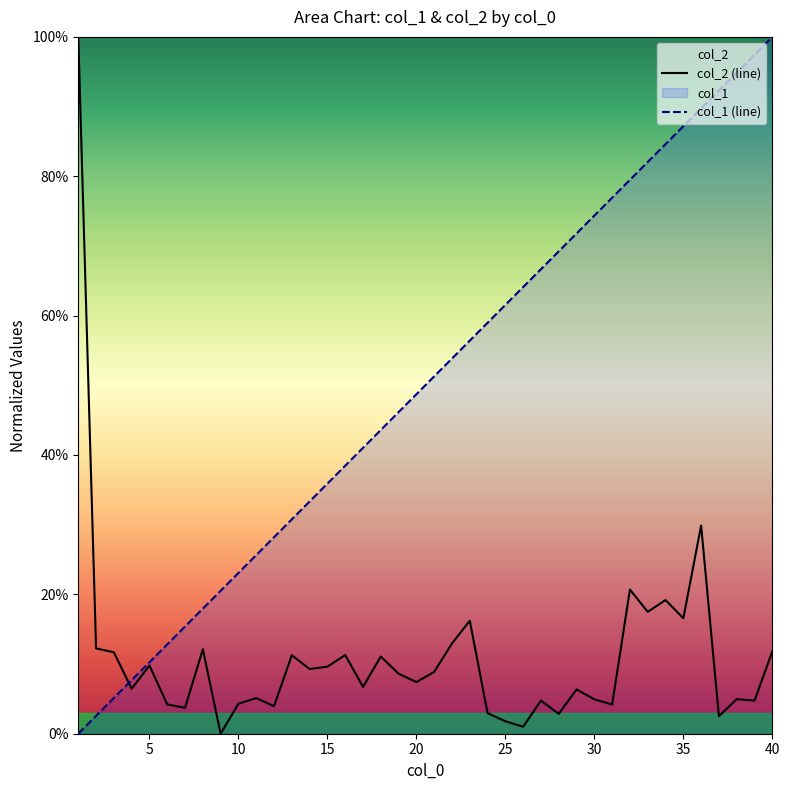

What is the difference between the col_2 (line) values at 15 and 37?

0.1